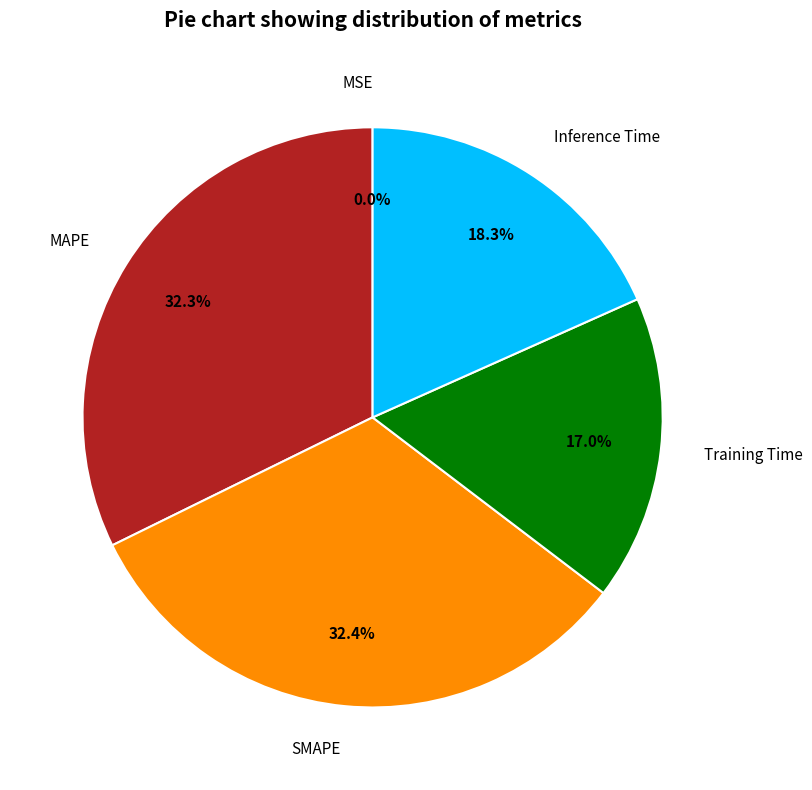

What percentage is NOT represented by Training Time?

83.0%